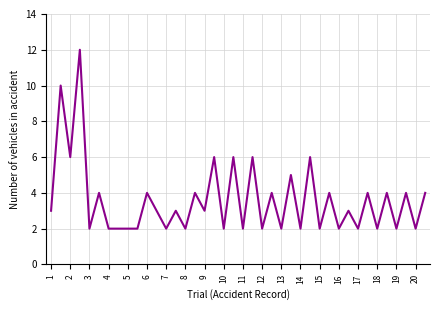

Reading right to left, transcribe all the data shown in this chart.

4	2	4	2	4	2	4	2	3	2	4	2	6	2	5	2	4	2	6	2	6	2	6	3	4	2	3	2	3	4	2	2	2	2	4	2	12	6	10	3